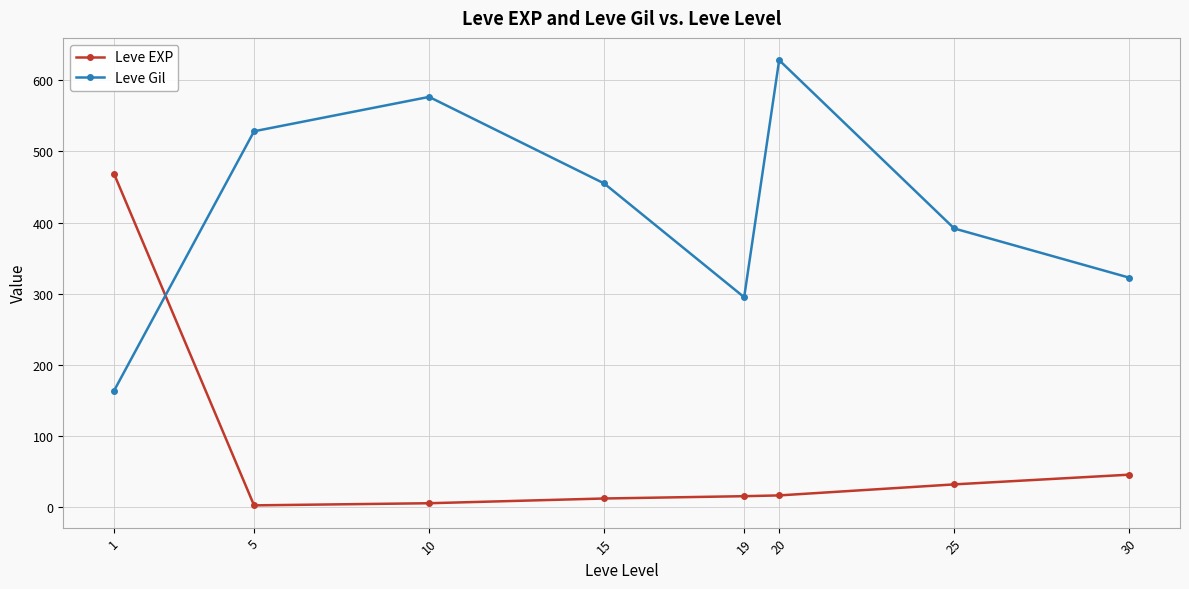

What is the total value across all series at 5?

530.7